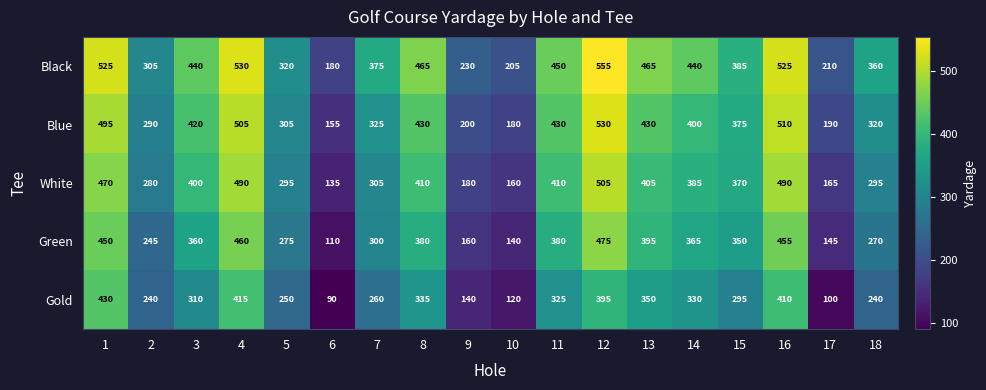

What is the greatest value displayed?

555